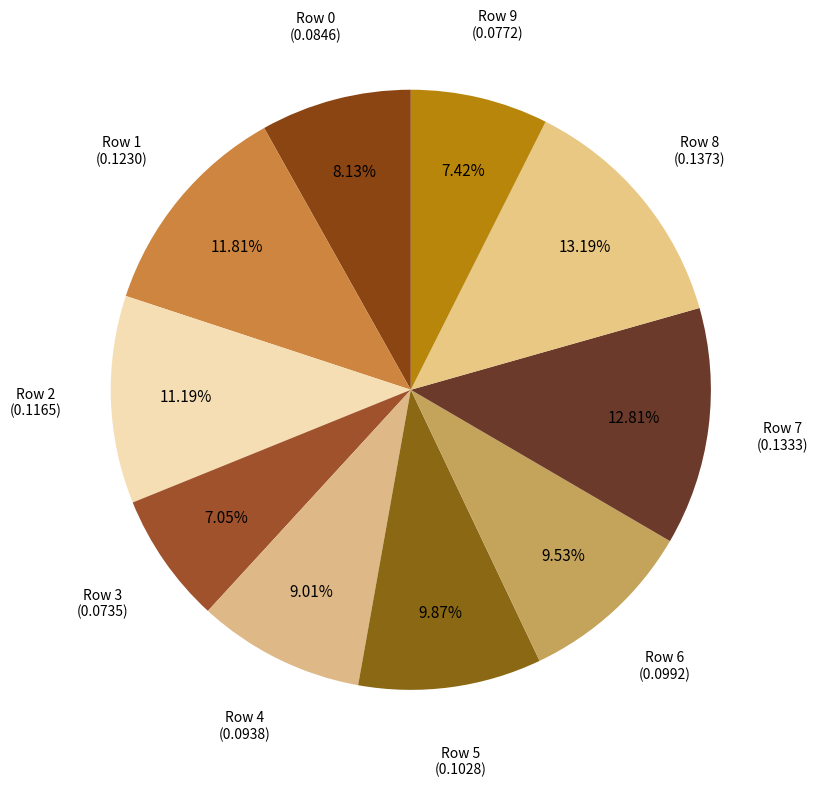

Which slice is the smallest?

3